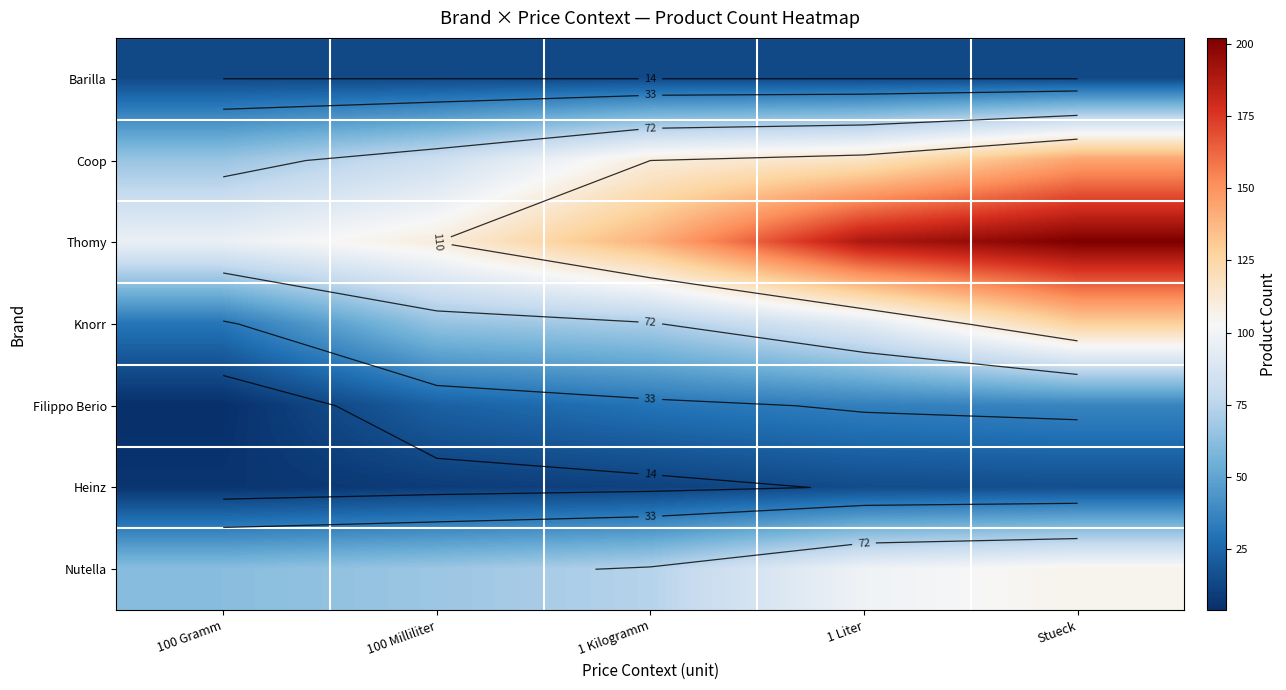

What is the approximate value of Coop at 1 Liter, to the nearest 10?

120